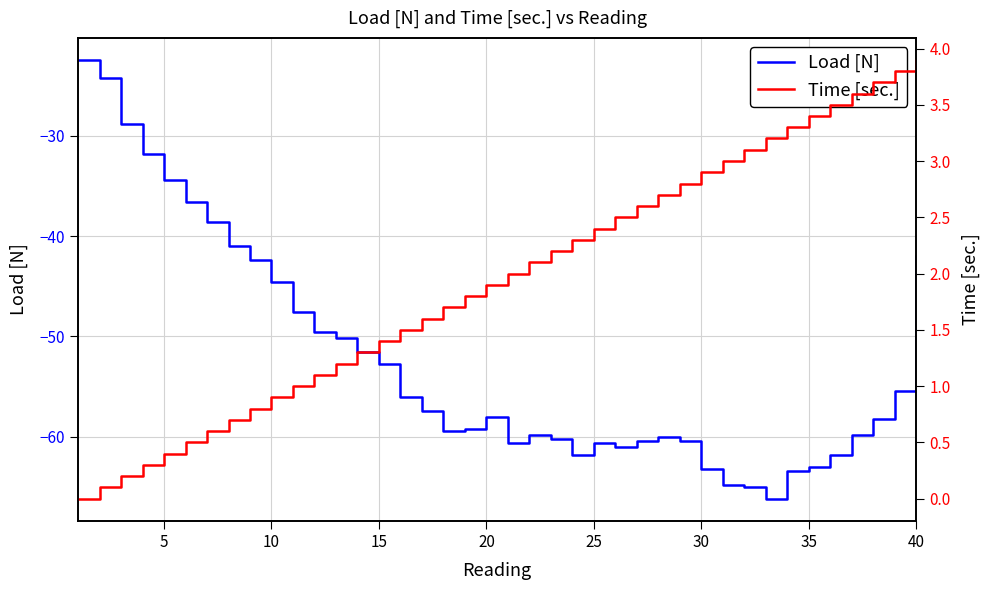

Reading left to right, what are all the values shown in this chart?

Load [N]: -22.4	-24.2	-28.8	-31.8	-34.4	-36.6	-38.6	-41.0	-42.4	-44.6	-47.6	-49.6	-50.2	-51.6	-52.8	-56.0	-57.4	-59.4	-59.2	-58.0	-60.6	-59.8	-60.2	-61.8	-60.6	-61.0	-60.4	-60.0	-60.4	-63.2	-64.8	-65.0	-66.2	-63.4	-63.0	-61.8	-59.8	-58.2	-55.4	-42.0
Time [sec.]: 0.0	0.1	0.2	0.3	0.4	0.5	0.6	0.7	0.8	0.9	1.0	1.1	1.2	1.3	1.4	1.5	1.6	1.7	1.8	1.9	2.0	2.1	2.2	2.3	2.4	2.5	2.6	2.7	2.8	2.9	3.0	3.1	3.2	3.3	3.4	3.5	3.6	3.7	3.8	3.9